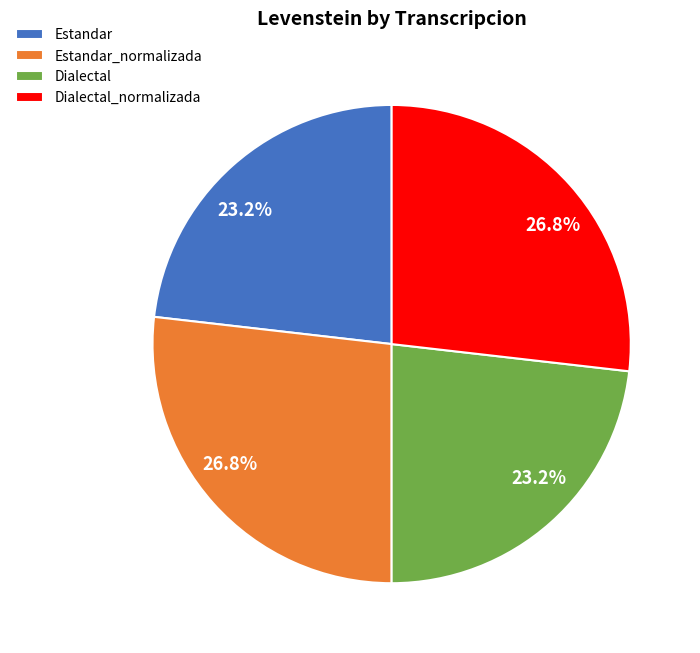

Is there any slice that represents more than half of the pie?

No